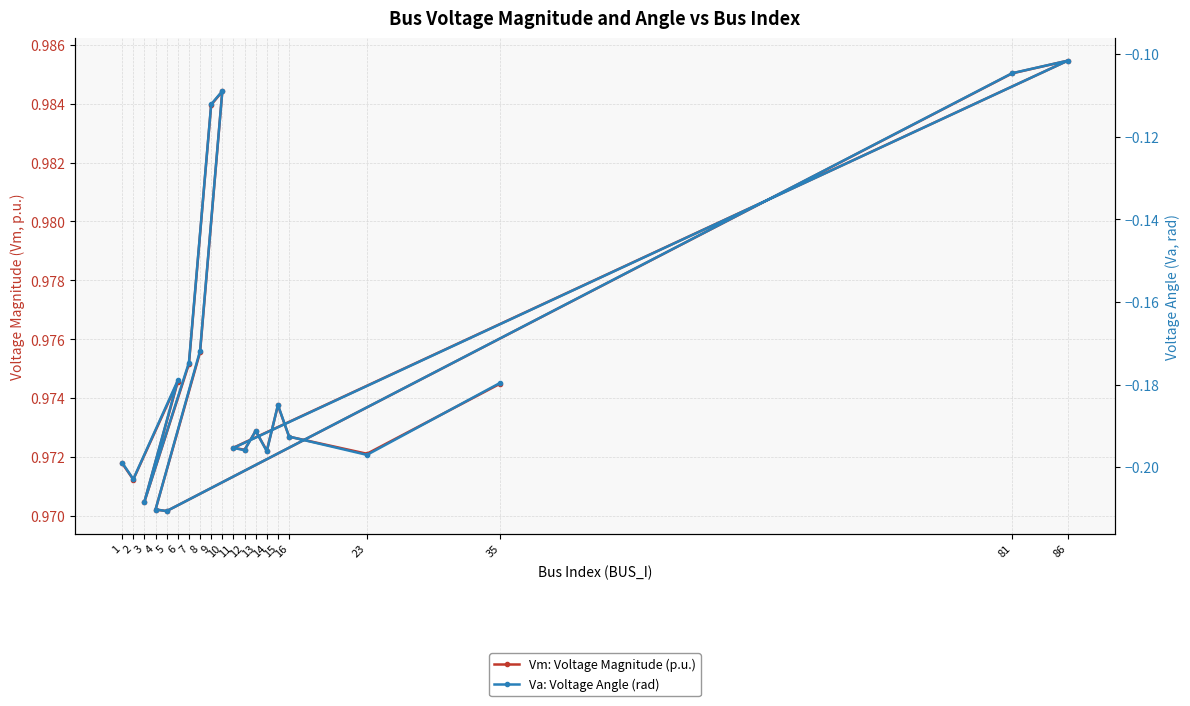

Which series has the widest spread of values?

Va: Voltage Angle (rad)